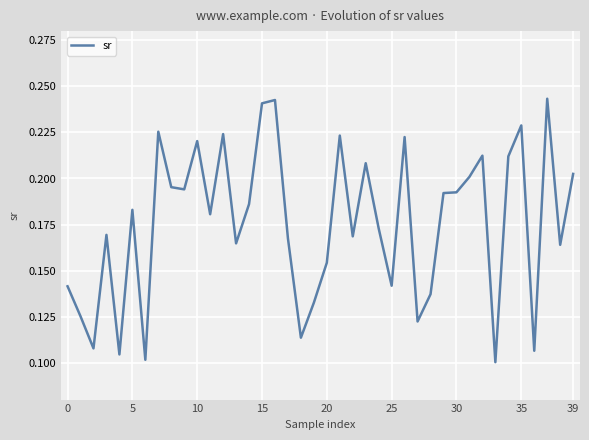

Which has a higher value, 39 or 20?

39